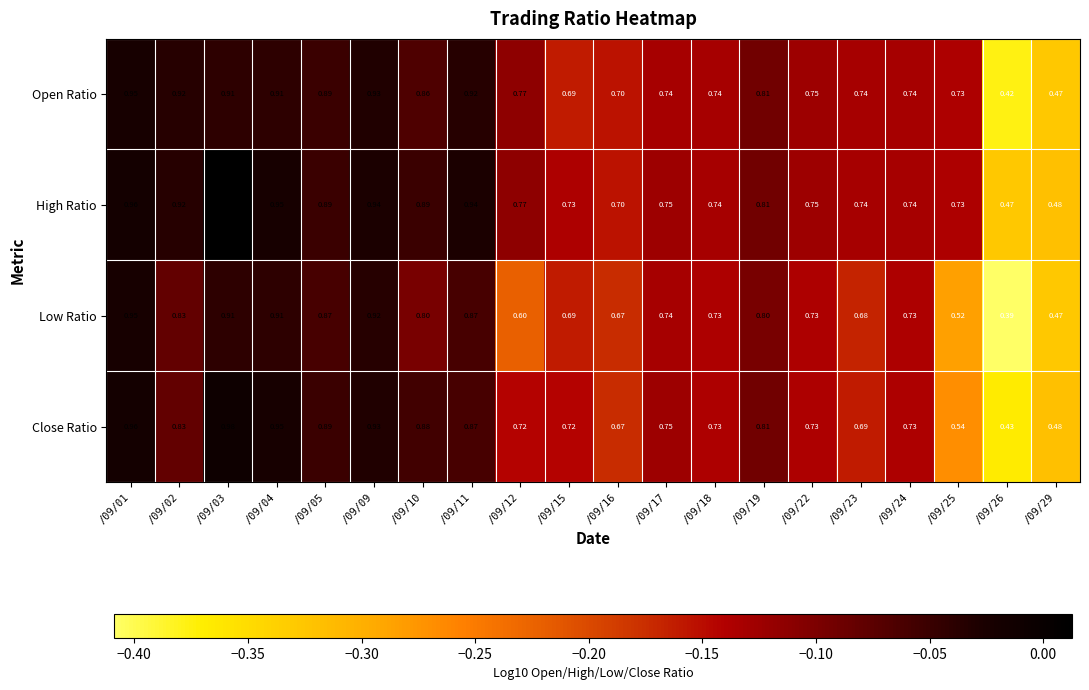

Between /09/02 and /09/26, which series saw the biggest shift?

Open Ratio